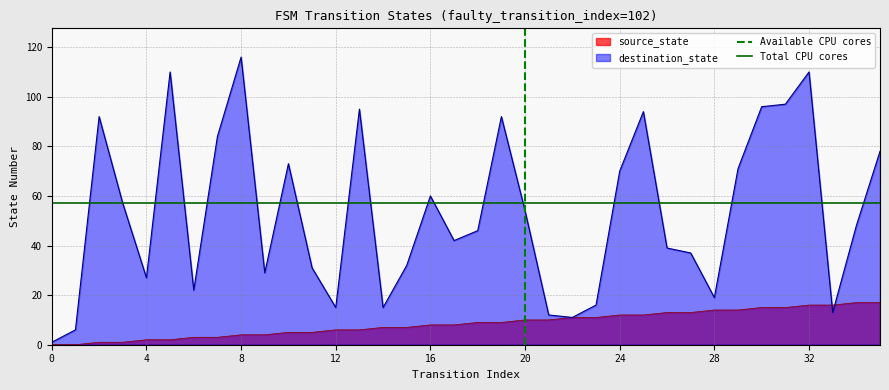

What is the value of the Available CPU cores point at the 2nd from the left?

1